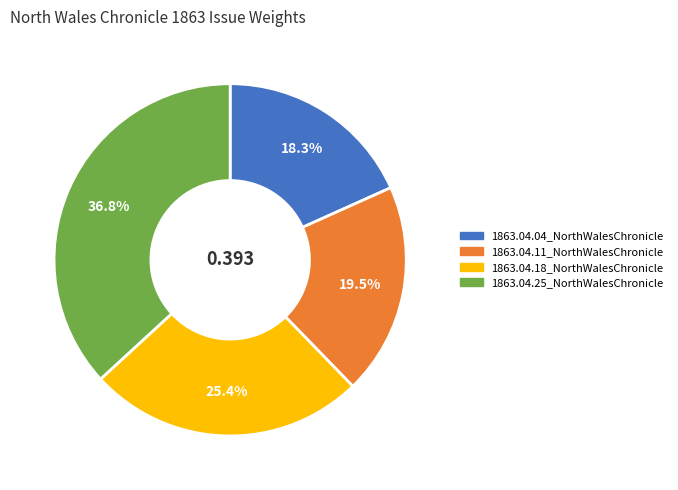

Between 1863.04.04_NorthWalesChronicle and 1863.04.25_NorthWalesChronicle, which is larger?

1863.04.25_NorthWalesChronicle